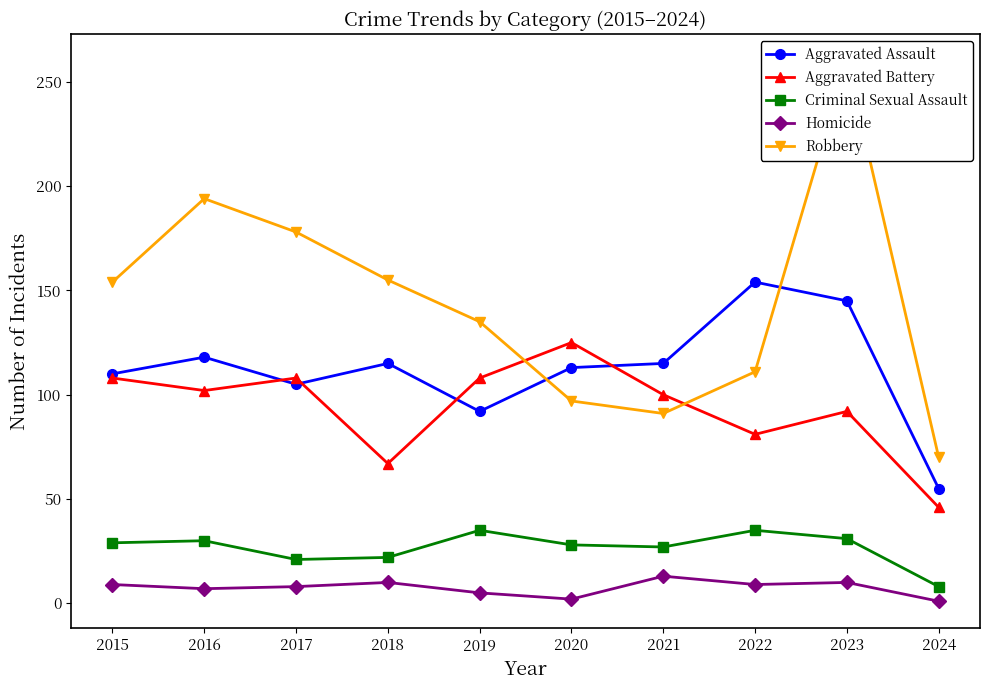

True or false: Aggravated Assault and Homicide cross at least once.

False